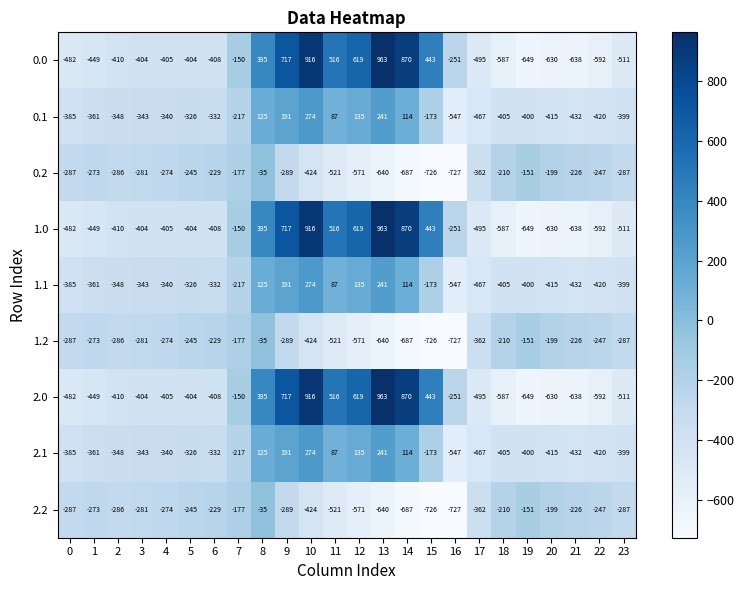

What is the difference between the highest and lowest values at 5?

159